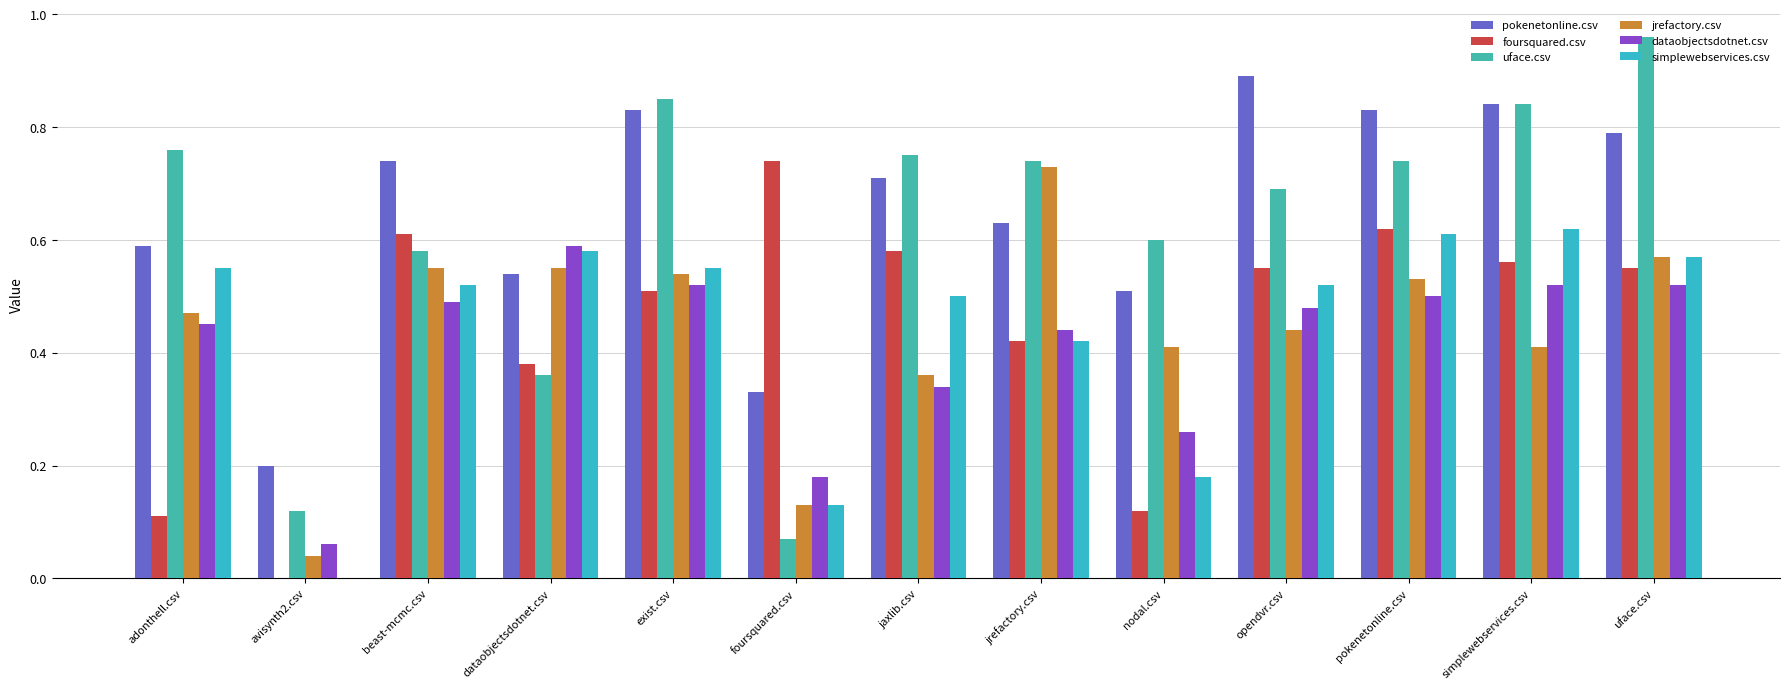

Which label corresponds to the smallest value in the chart?

avisynth2.csv